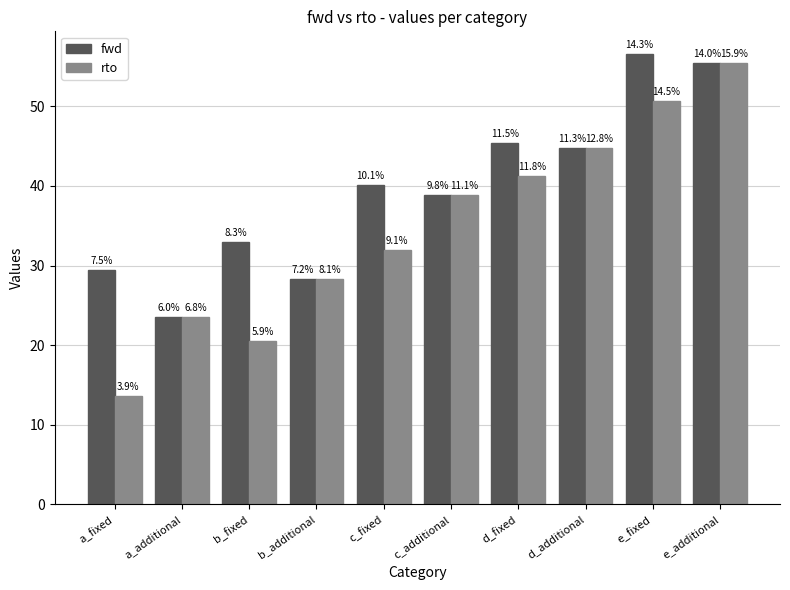

What is the difference between the maximum and second lowest values in the rto series?

35.0